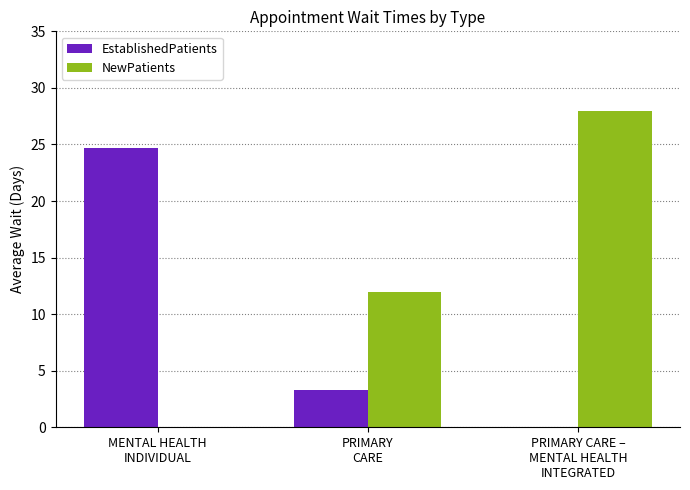

What is the highest value of the NewPatients series?

28.0